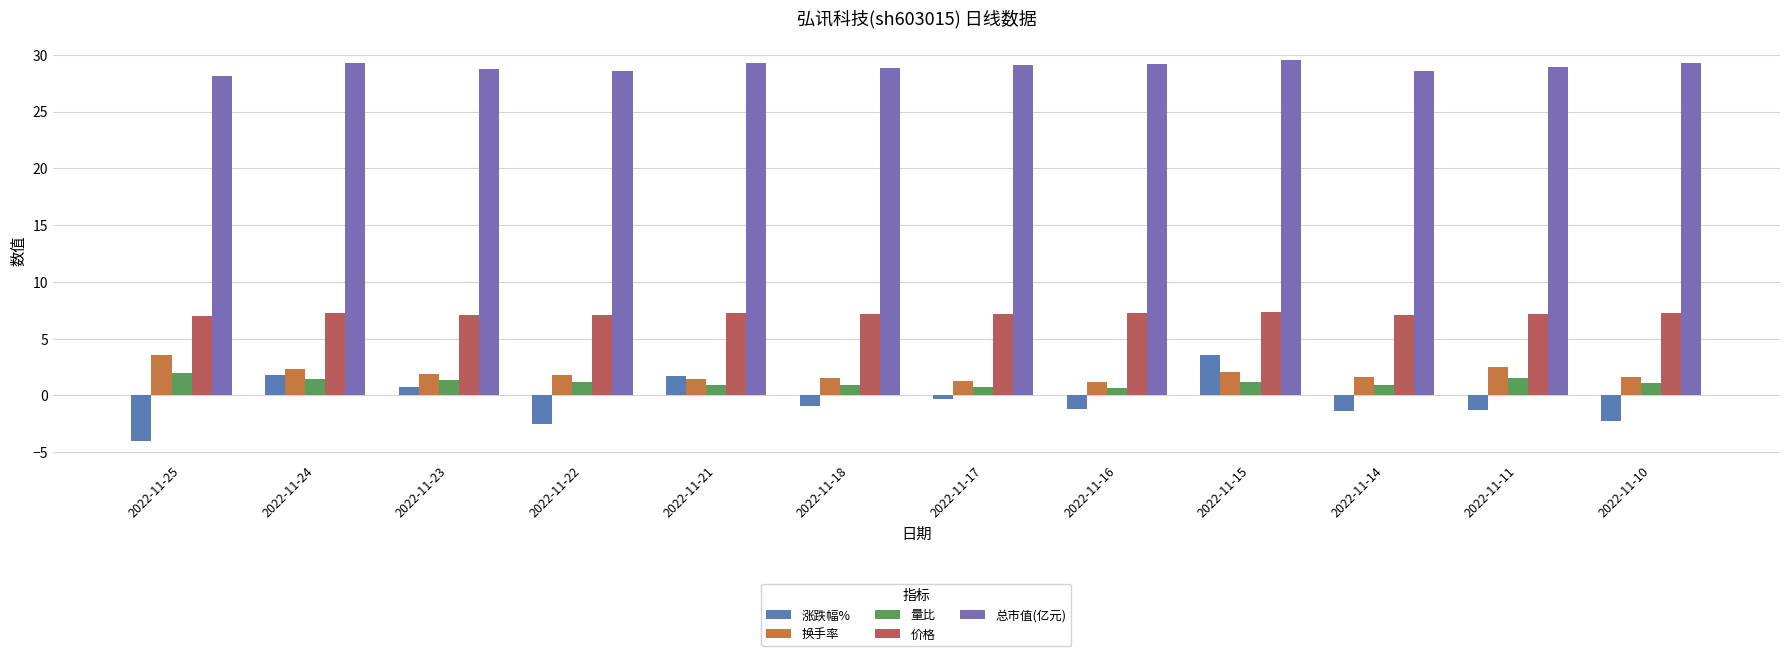

Which category has the lowest value in the 换手率 series?

2022-11-16